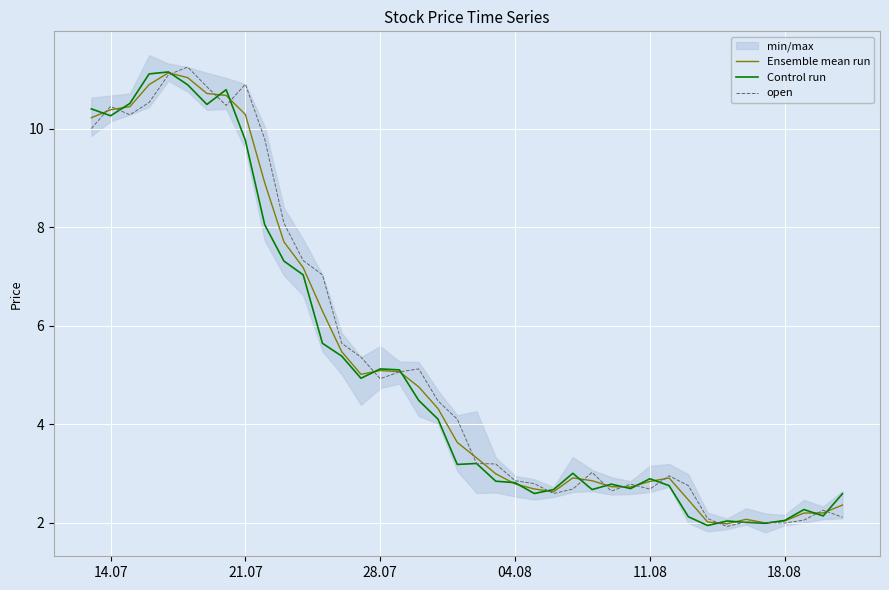

What is the minimum value for Ensemble mean run?

2.0